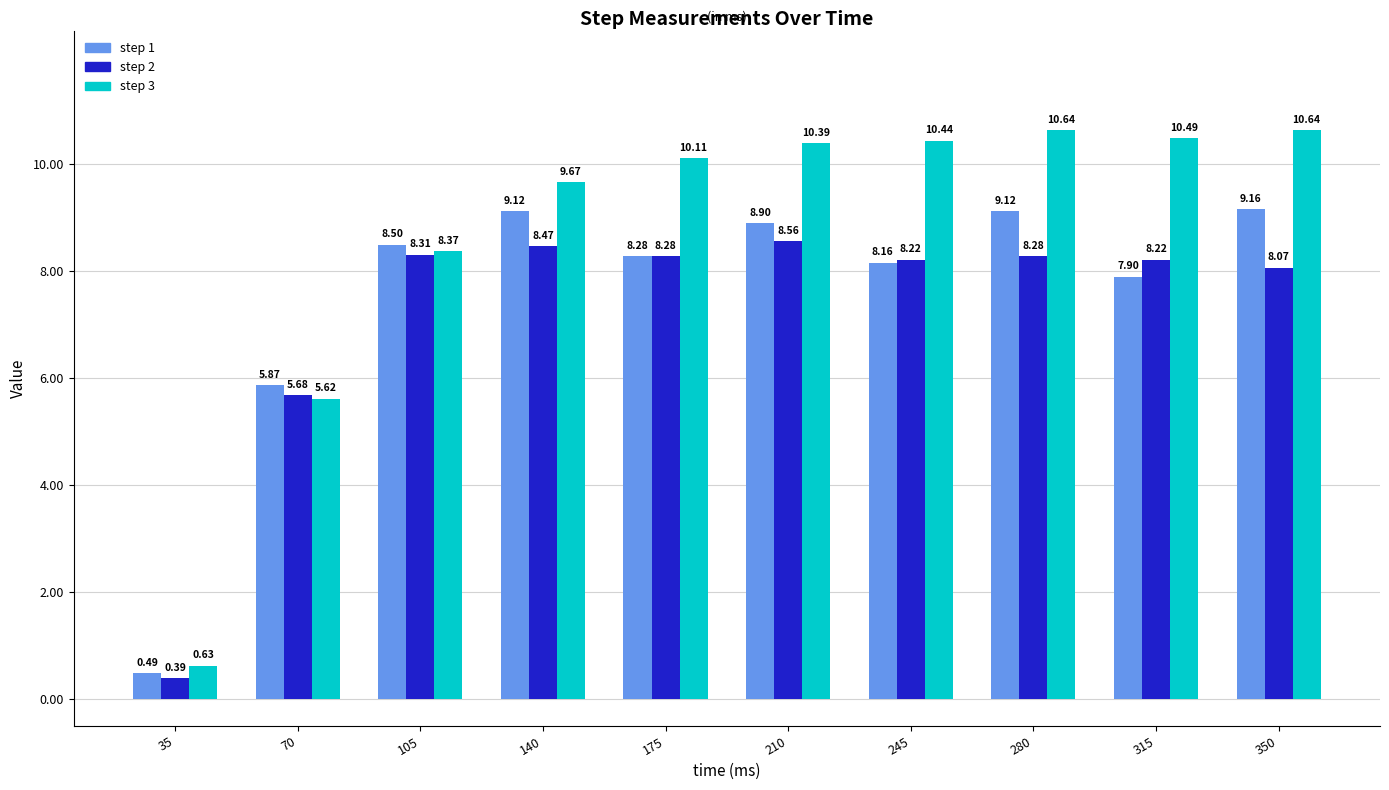

The value of step 1 at 245 is 8.2. True or false?

True